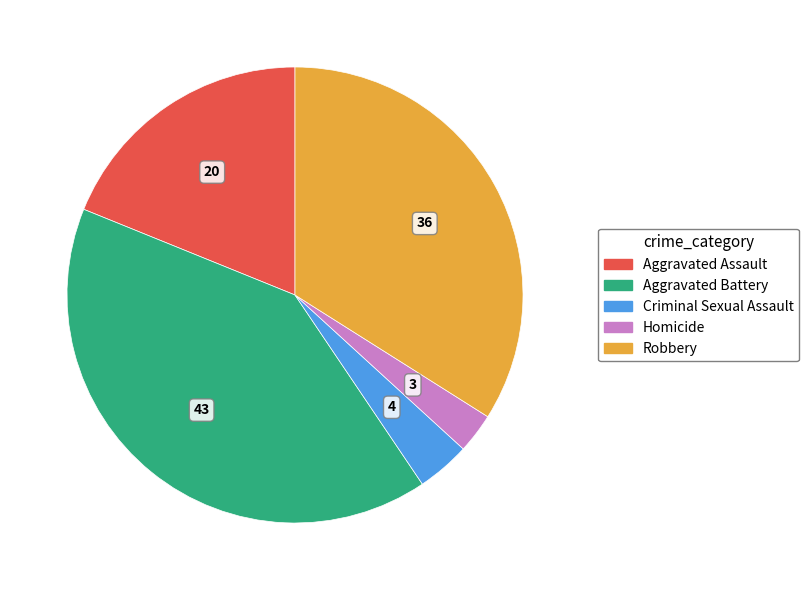

Is it true that Homicide is 3% of the pie?

True